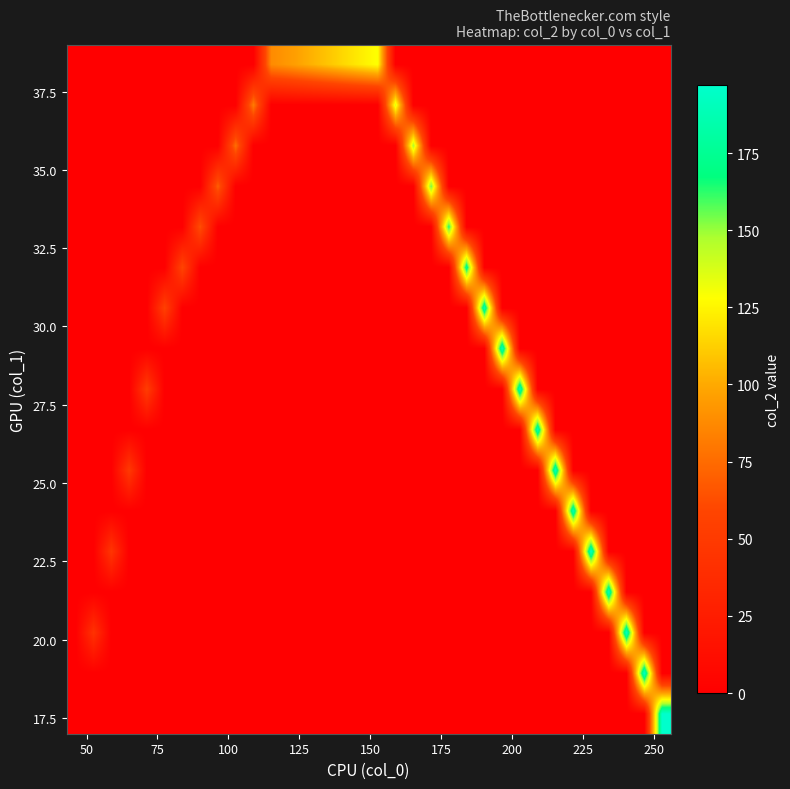

Reading right to left, transcribe all the data shown in this chart.

row_0: 197	0	0	0	0	0	0	0	0	0	0	0	0	0	0	0	0	0	0	0	0	0	0	0	0	0	0	0	0	0	0	0	0	0
row_1: 0	194	0	0	0	0	0	0	0	0	0	0	0	0	0	0	0	0	0	0	0	0	0	0	0	0	0	0	0	0	0	0	0	0
row_2: 0	0	194	0	0	0	0	0	0	0	0	0	0	0	0	0	0	0	0	0	0	0	0	0	0	0	0	0	0	0	0	0	43	0
row_3: 0	0	0	192	0	0	0	0	0	0	0	0	0	0	0	0	0	0	0	0	0	0	0	0	0	0	0	0	0	0	0	0	0	0
row_4: 0	0	0	0	195	0	0	0	0	0	0	0	0	0	0	0	0	0	0	0	0	0	0	0	0	0	0	0	0	0	0	46	0	0
row_5: 0	0	0	0	0	189	0	0	0	0	0	0	0	0	0	0	0	0	0	0	0	0	0	0	0	0	0	0	0	0	0	0	0	0
row_6: 0	0	0	0	0	0	191	0	0	0	0	0	0	0	0	0	0	0	0	0	0	0	0	0	0	0	0	0	0	0	49	0	0	0
row_7: 0	0	0	0	0	0	0	188	0	0	0	0	0	0	0	0	0	0	0	0	0	0	0	0	0	0	0	0	0	0	0	0	0	0
row_8: 0	0	0	0	0	0	0	0	190	0	0	0	0	0	0	0	0	0	0	0	0	0	0	0	0	0	0	0	0	52	0	0	0	0
row_9: 0	0	0	0	0	0	0	0	0	190	0	0	0	0	0	0	0	0	0	0	0	0	0	0	0	0	0	0	0	0	0	0	0	0
row_10: 0	0	0	0	0	0	0	0	0	0	186	0	0	0	0	0	0	0	0	0	0	0	0	0	0	0	0	0	55	0	0	0	0	0
row_11: 0	0	0	0	0	0	0	0	0	0	0	176	0	0	0	0	0	0	0	0	0	0	0	0	0	0	0	58	0	0	0	0	0	0
row_12: 0	0	0	0	0	0	0	0	0	0	0	0	166	0	0	0	0	0	0	0	0	0	0	0	0	0	64	0	0	0	0	0	0	0
row_13: 0	0	0	0	0	0	0	0	0	0	0	0	0	156	0	0	0	0	0	0	0	0	0	0	0	70	0	0	0	0	0	0	0	0
row_14: 0	0	0	0	0	0	0	0	0	0	0	0	0	0	146	0	0	0	0	0	0	0	0	0	76	0	0	0	0	0	0	0	0	0
row_15: 0	0	0	0	0	0	0	0	0	0	0	0	0	0	0	136	0	0	0	0	0	0	0	82	0	0	0	0	0	0	0	0	0	0
row_16: 0	0	0	0	0	0	0	0	0	0	0	0	0	0	0	0	129	122	115	108	101	94	88	0	0	0	0	0	0	0	0	0	0	0